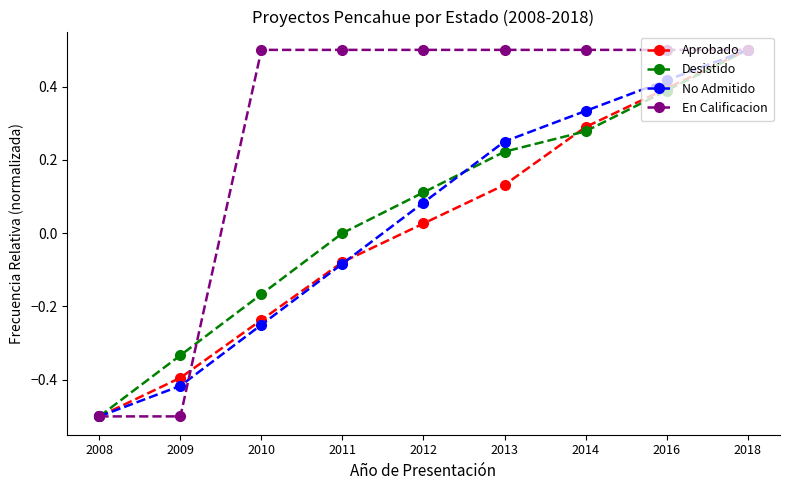

How many values in Aprobado are above zero?

5